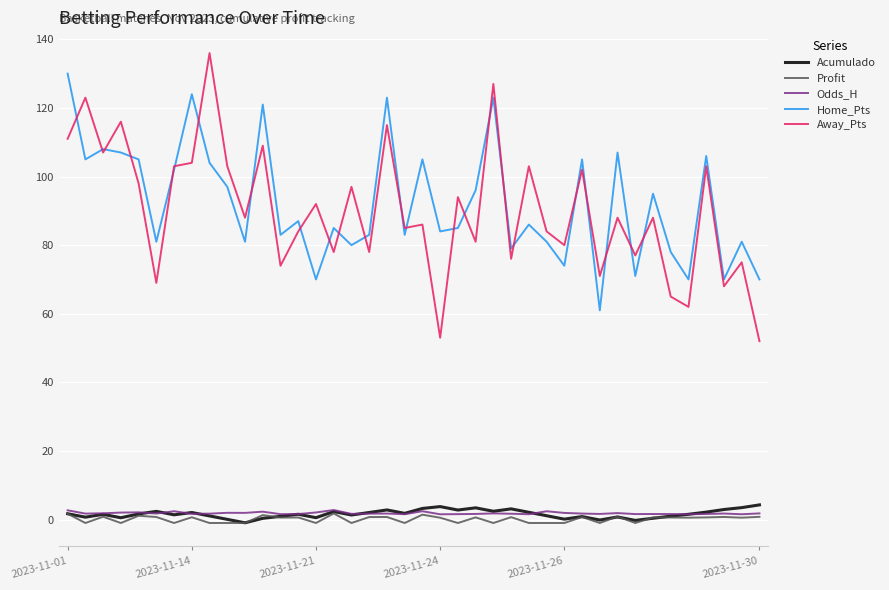

True or false: Away_Pts and Odds_H cross at least once.

False